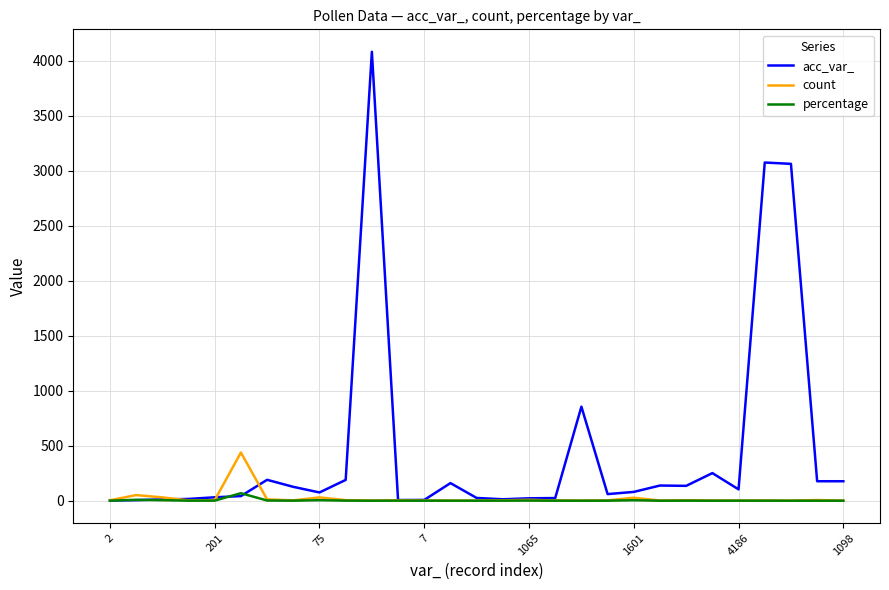

What is the sum of all count values?

653.0